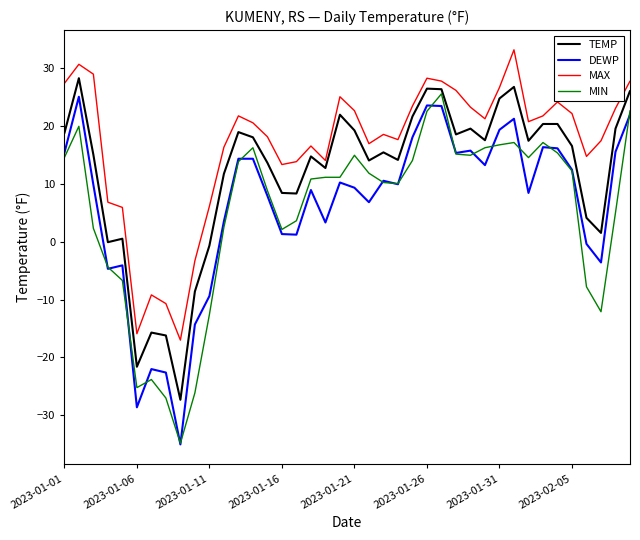

True or false: TEMP and DEWP cross at least once.

False